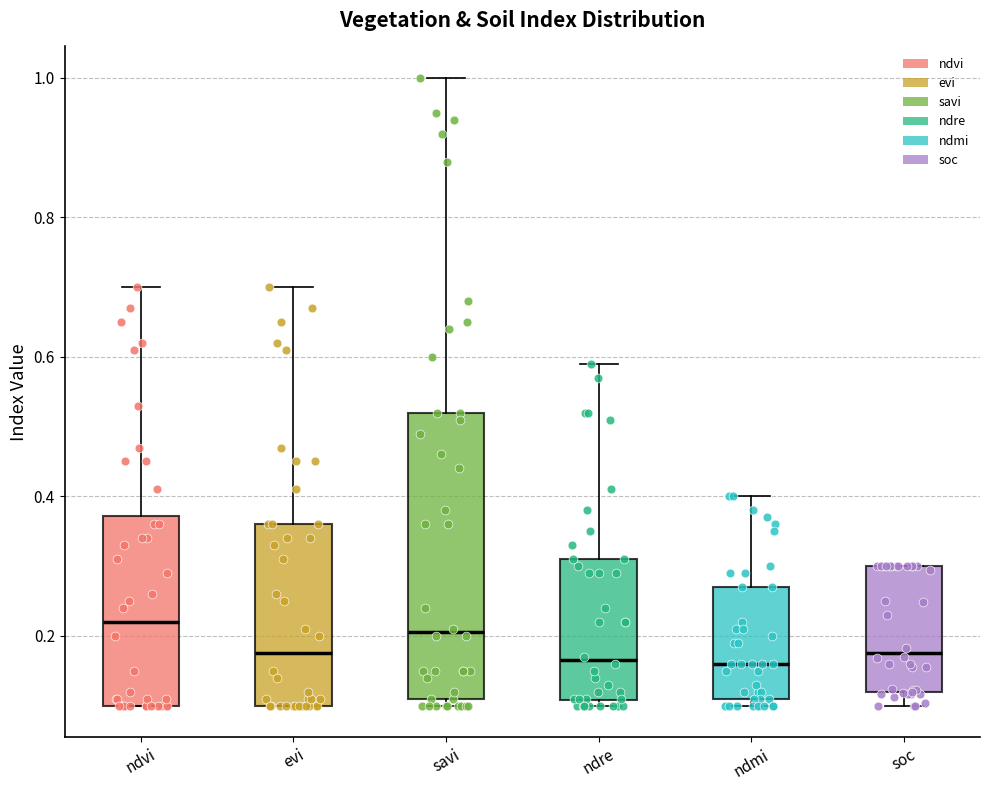

Which box is the tallest, from its lower edge to its upper edge?

savi